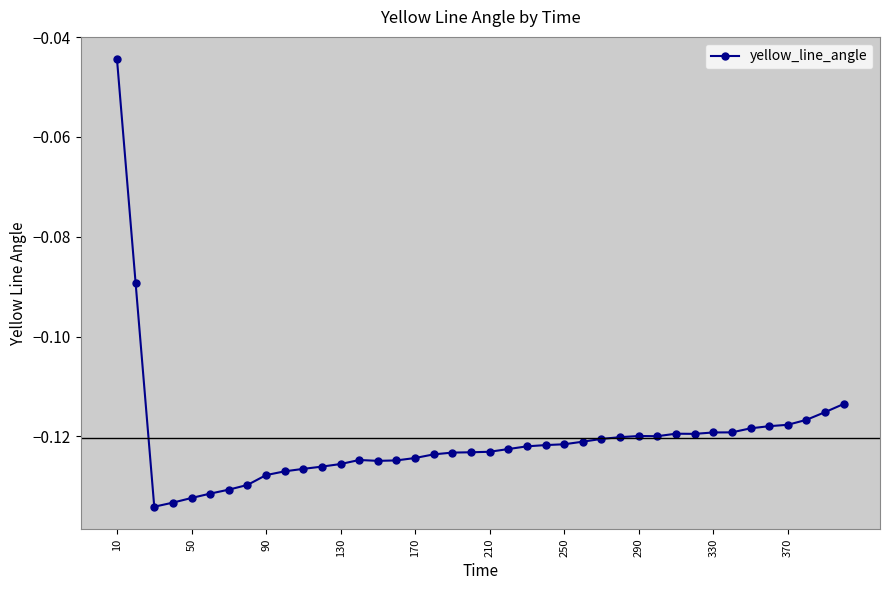

Count the number of data series in this chart.

1